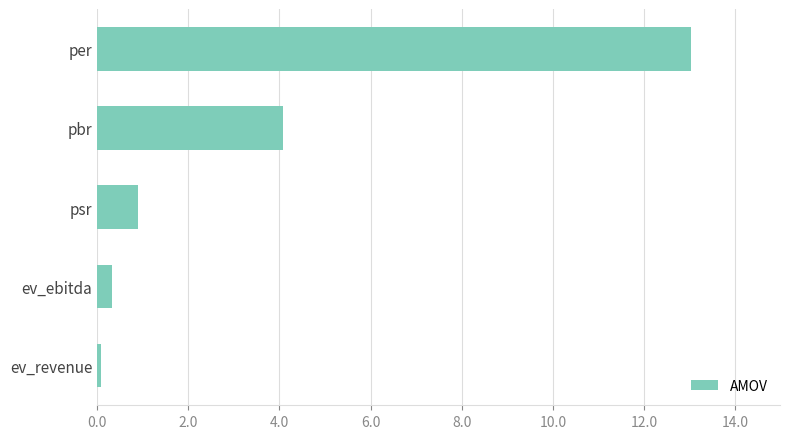

At which label is the value closest to 6?

pbr